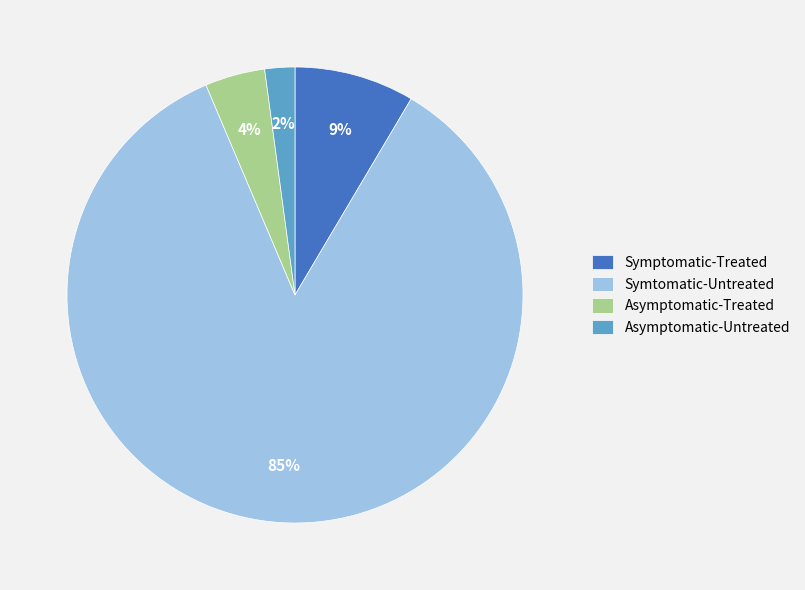

To the nearest percent, what is the average slice percentage?

25%